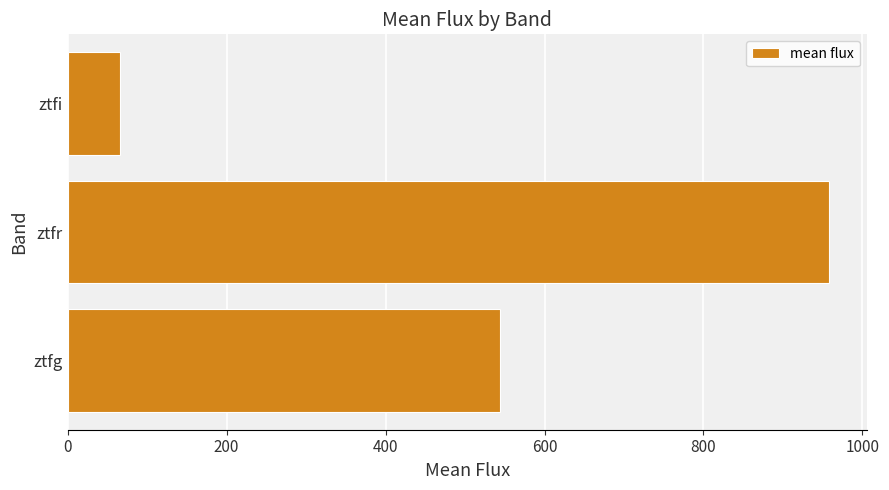

How many series are shown in this chart?

1